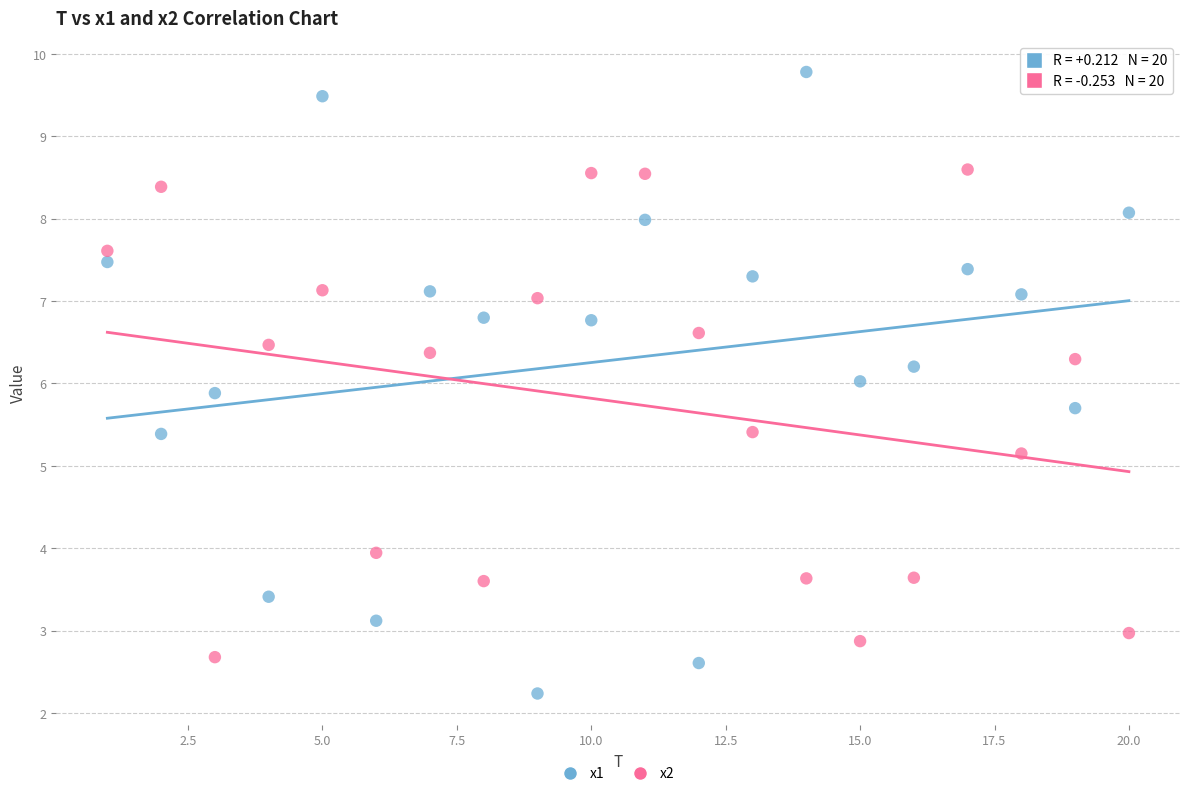

Which series reaches the minimum Y coordinate?

x1